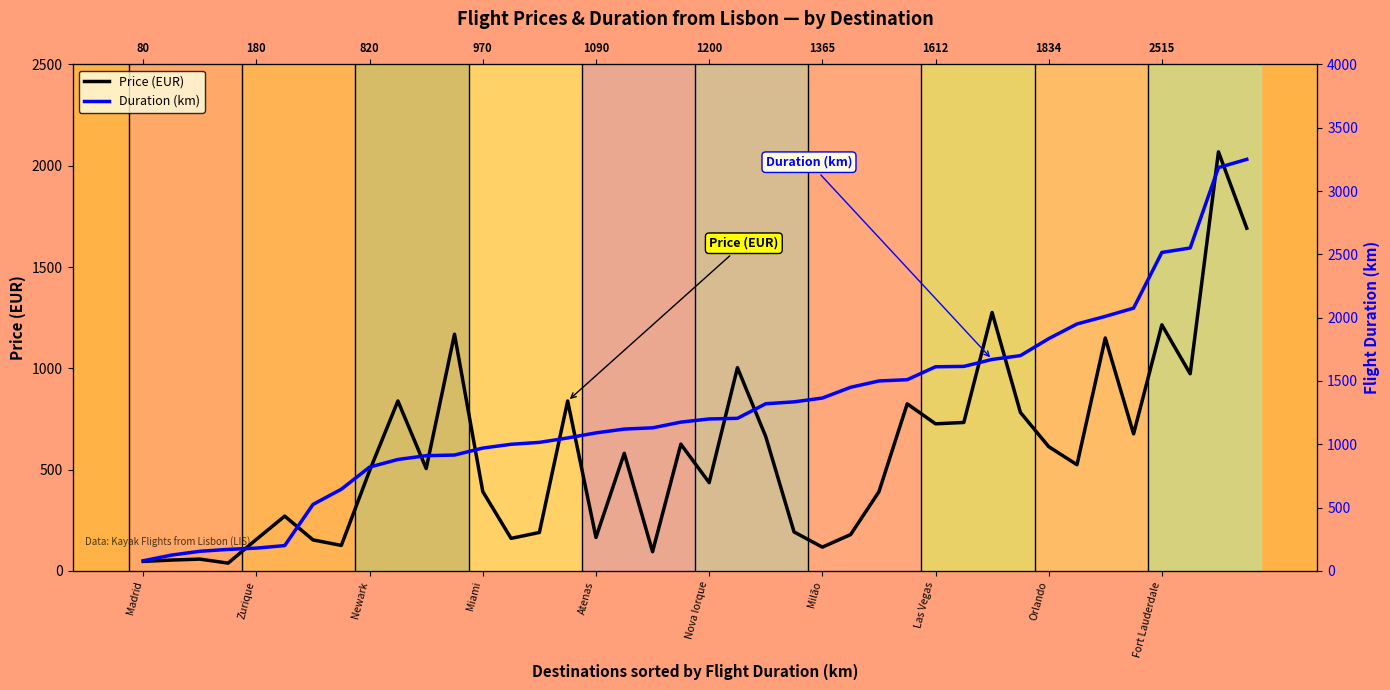

What are all the series names shown in the legend?

Price (EUR), Duration (km)